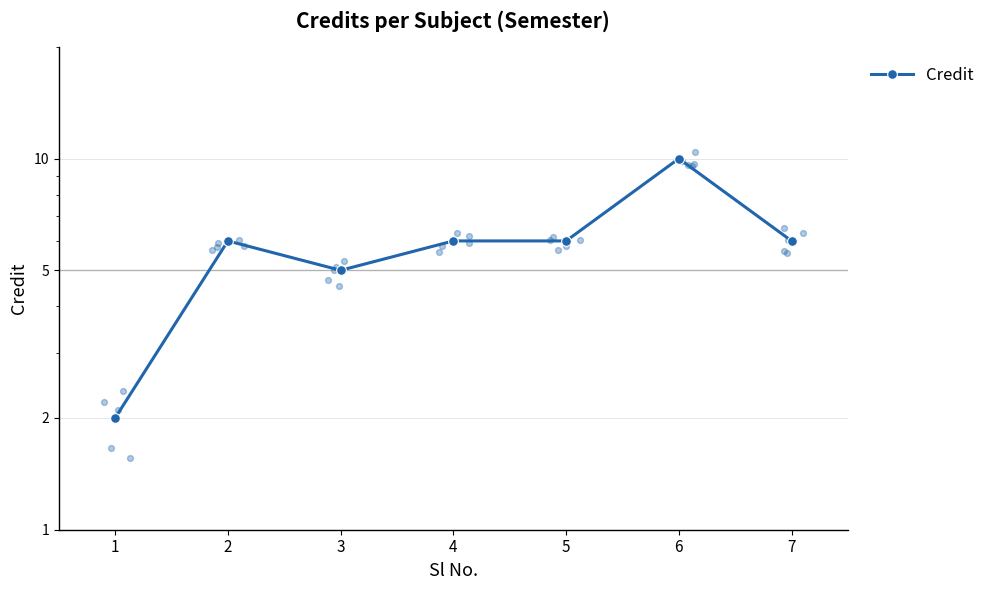

Between 5 and 6, which is larger?

6